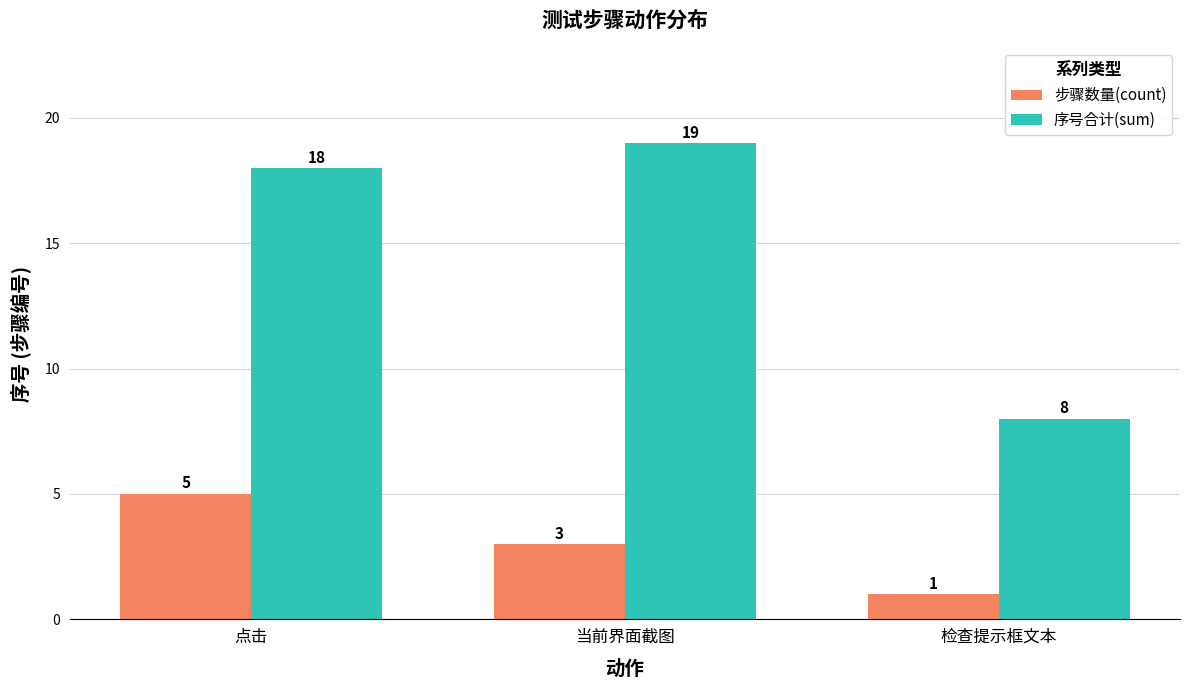

How many bars are there in total?

6